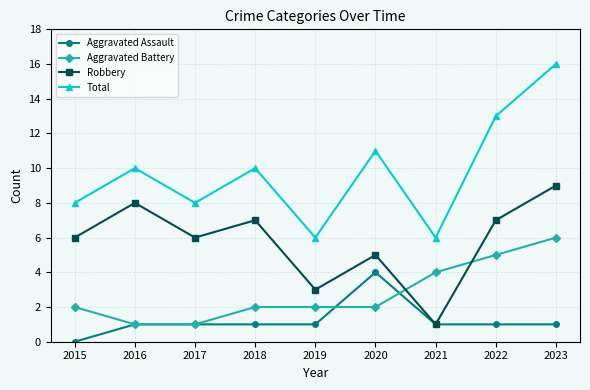

At which category is the sum across all series the highest?

2023